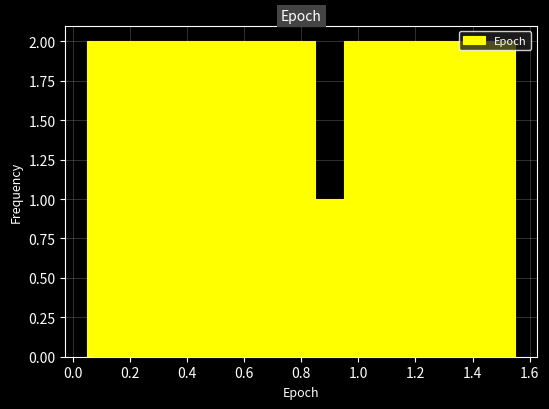

Reading left to right, transcribe this chart: for each bar, give the range it covers on the x-axis and its height. Neither the bar edges nor the heights are printed on the chart, so give them approximately, as read against the axes.

0.05 to 0.15: 2
0.15 to 0.25: 2
0.25 to 0.35: 2
0.35 to 0.45: 2
0.45 to 0.55: 2
0.55 to 0.65: 2
0.65 to 0.75: 2
0.75 to 0.85: 2
0.85 to 0.95: 1
0.95 to 1.05: 2
1.05 to 1.15: 2
1.15 to 1.25: 2
1.25 to 1.35: 2
1.35 to 1.45: 2
1.45 to 1.55: 2